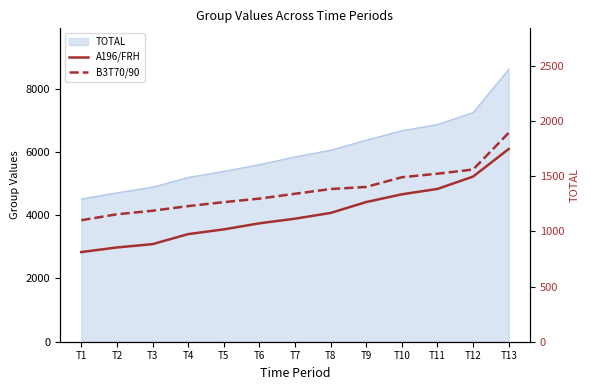

Does the chart display data point markers on the line(s)?

No